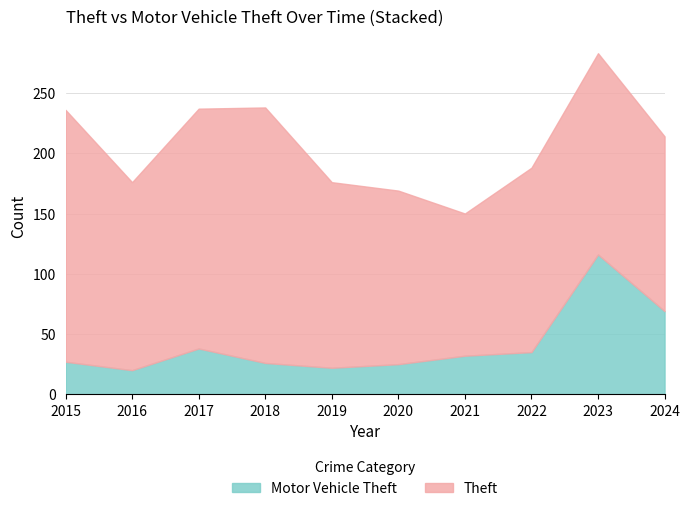

At how many categories does at least one series exceed 201?

2